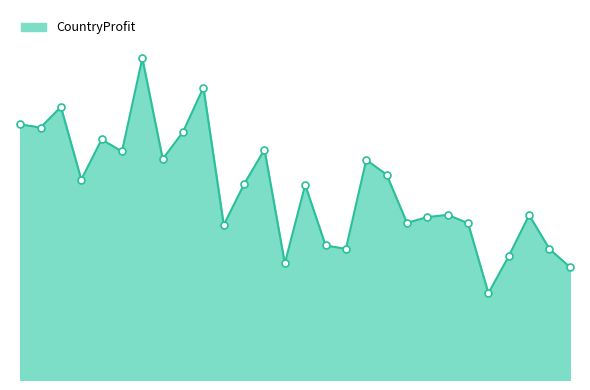

How many data points are less than 5895?

14